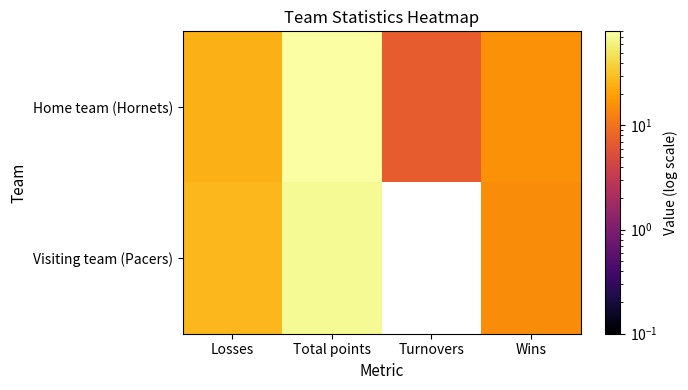

Which has a higher value, Total points or Turnovers?

Total points